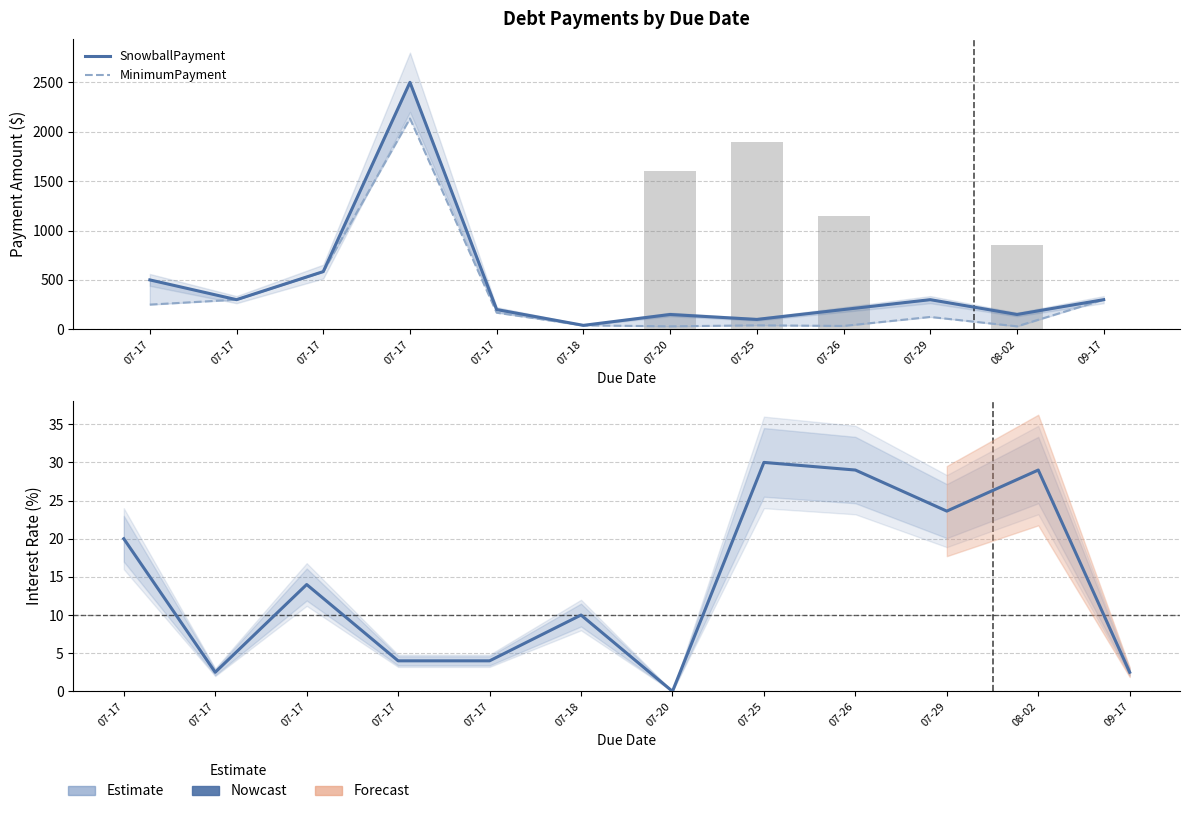

What is the difference between the MinimumPayment values at 07-18 and 07-29?

85.0